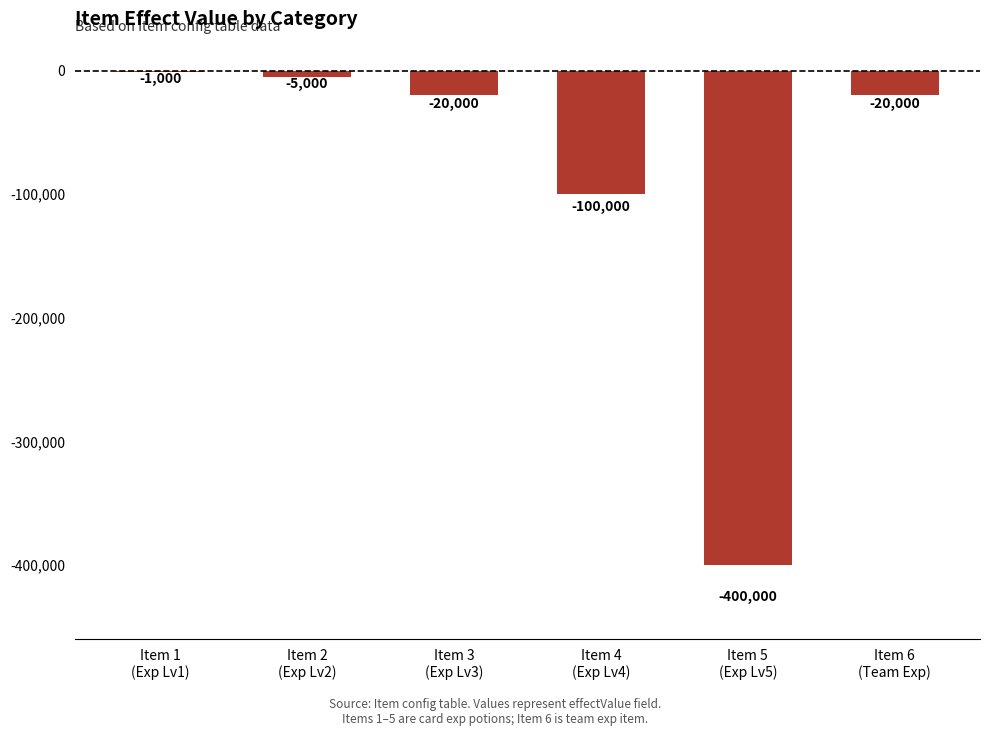

Reading left to right, extract all data points from this chart.

Item 1
(Exp Lv1)=-1000	Item 2
(Exp Lv2)=-5000	Item 3
(Exp Lv3)=-20000	Item 4
(Exp Lv4)=-100000	Item 5
(Exp Lv5)=-400000	Item 6
(Team Exp)=-20000